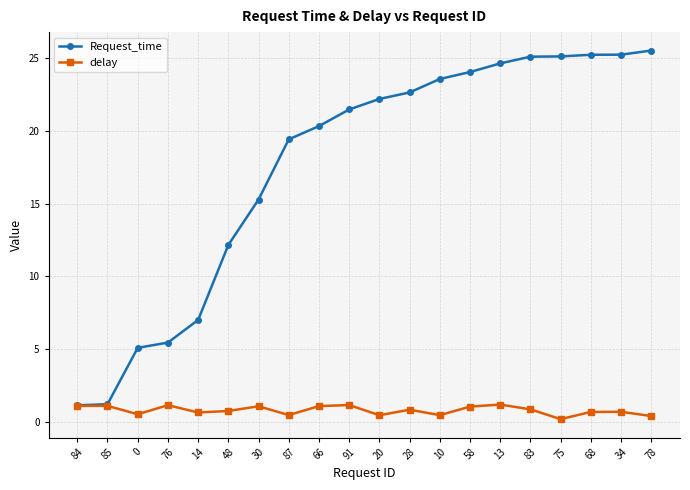

What is the label of the 19th point from the right?

85